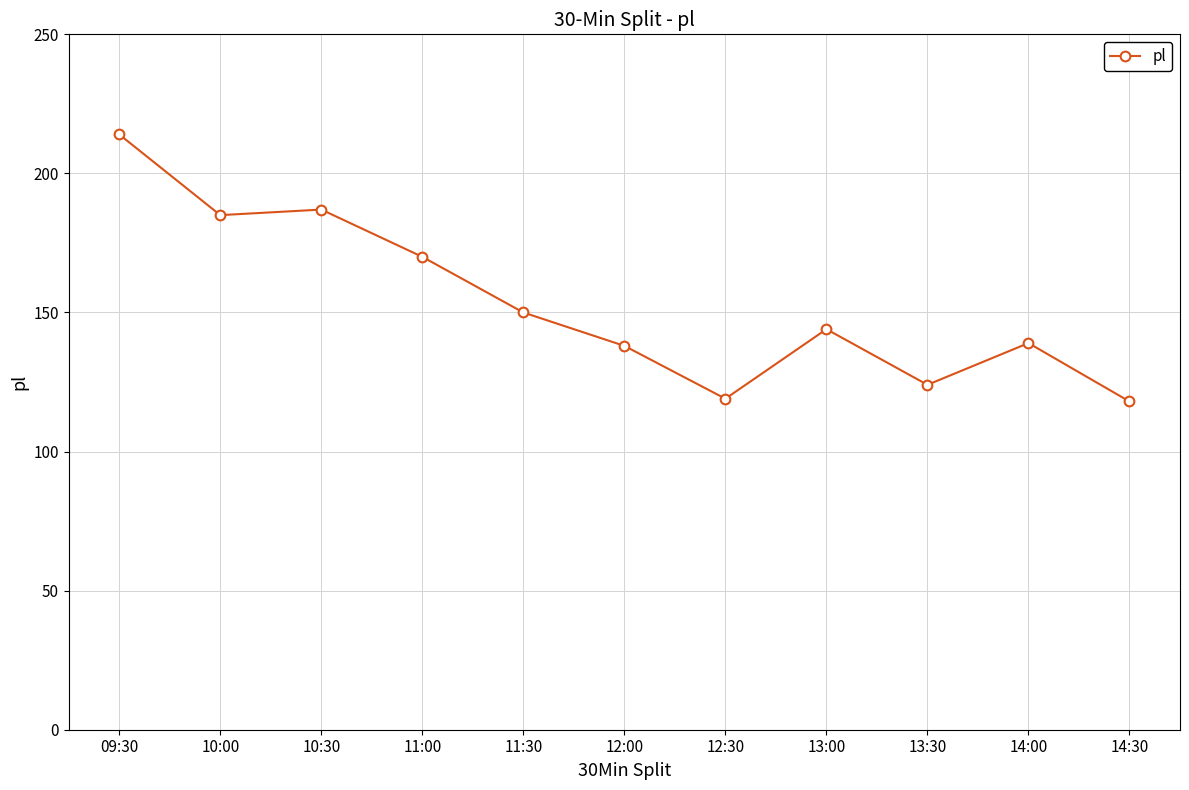

At which label does the data first exceed 144?

09:30